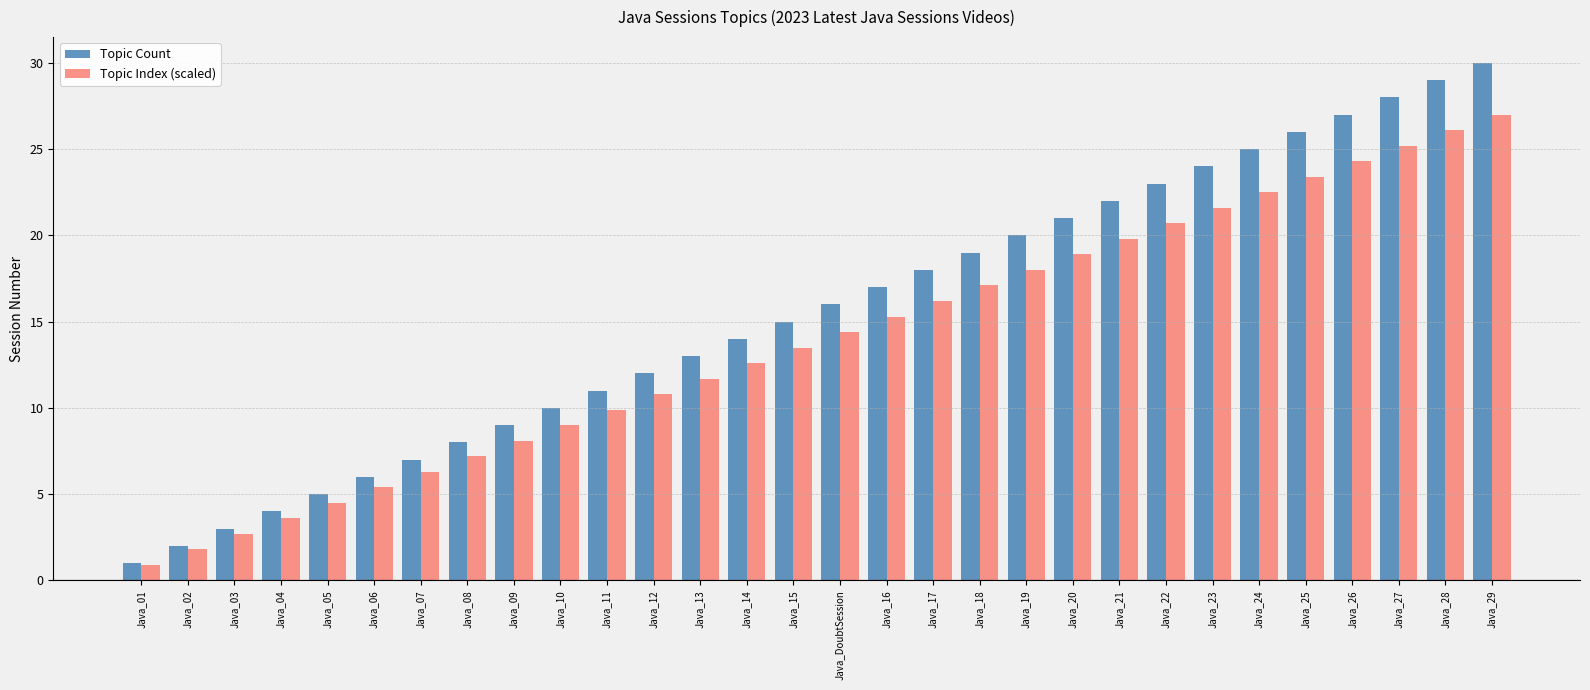

What is the difference between the Topic Index (scaled) values at Java_07 and Java_10?

2.7